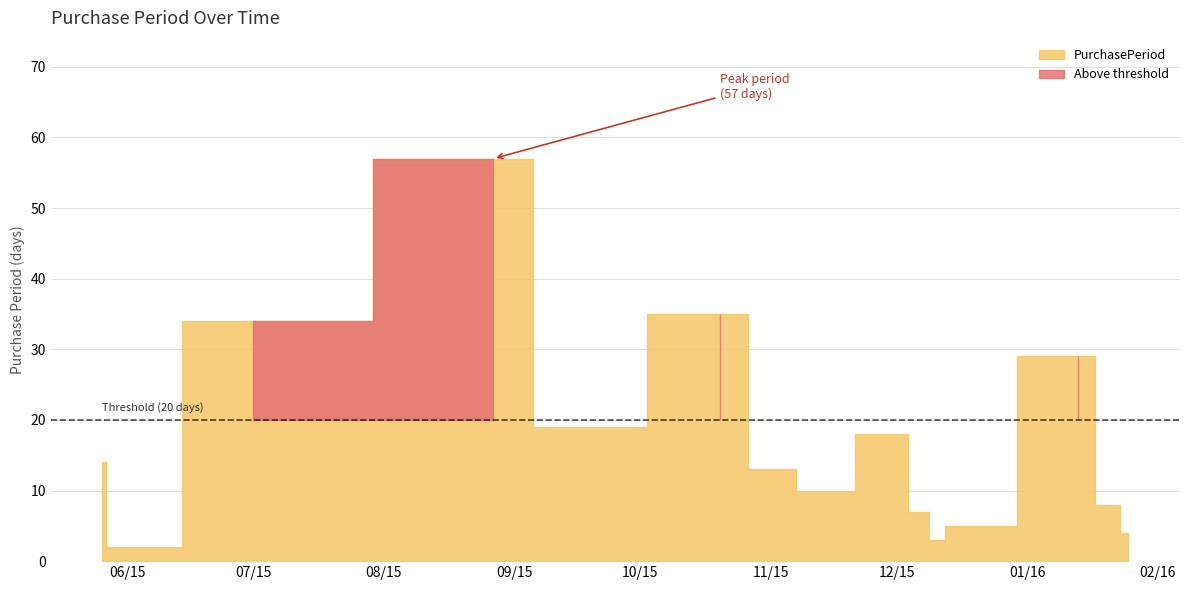

The chart shows a value of 13 at 2015-11-02. True or false?

True